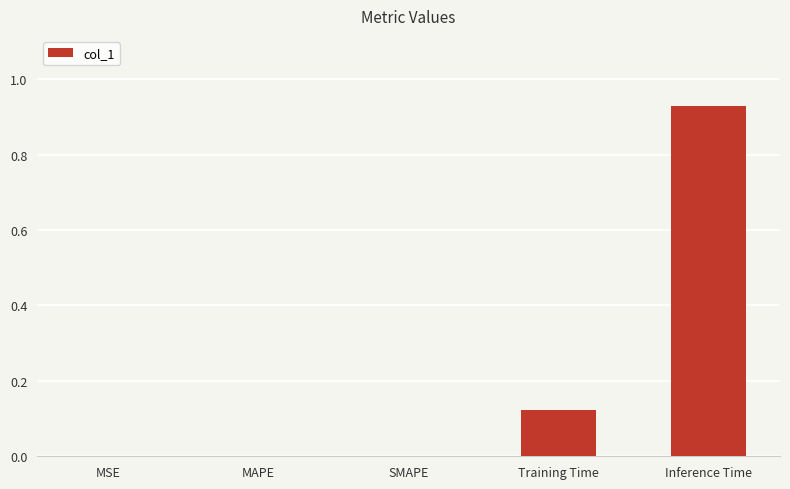

True or false: the data shows 0.6 at MAPE.

False